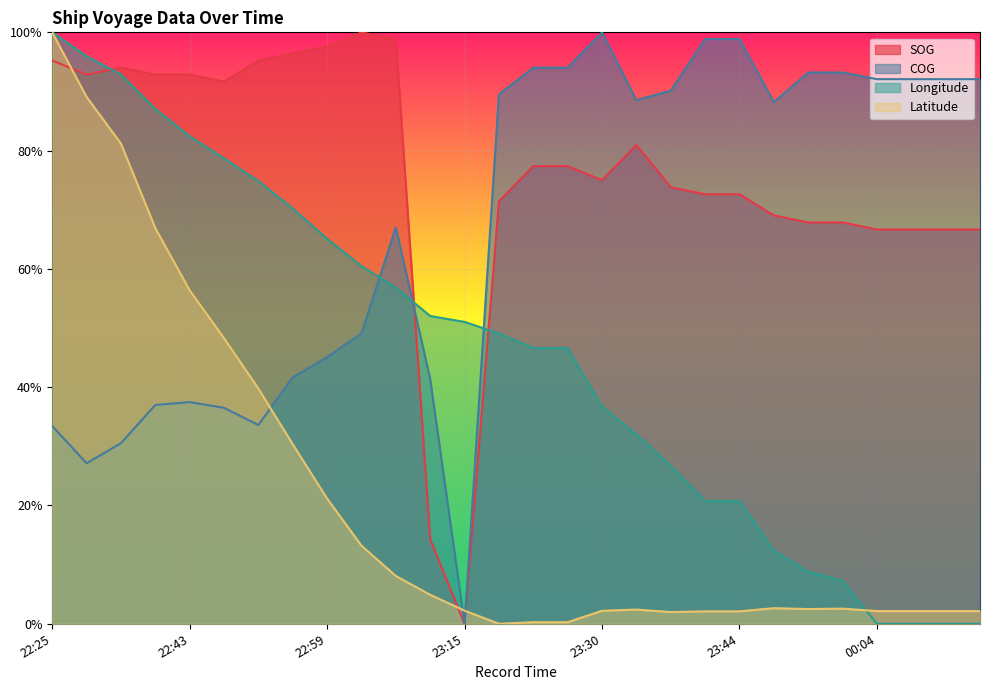

What are all the series names shown in the legend?

SOG, COG, Longitude, Latitude